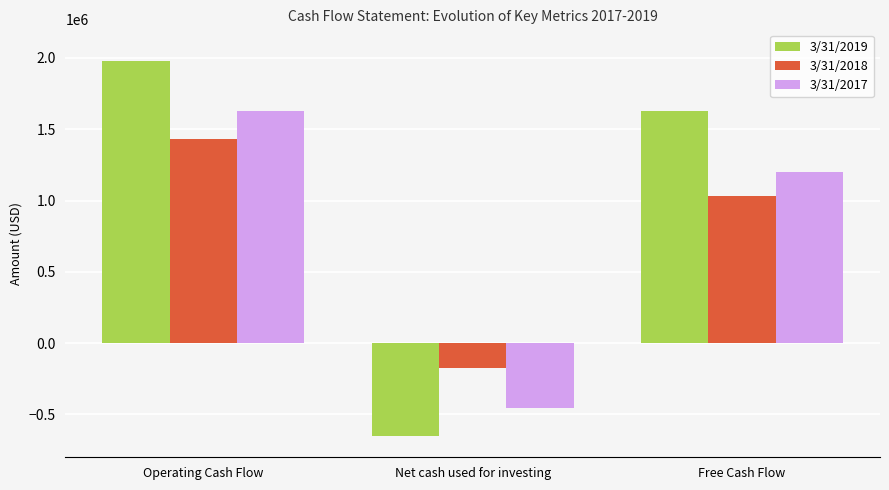

What is the label of the 3rd bar from the left?

Free Cash Flow